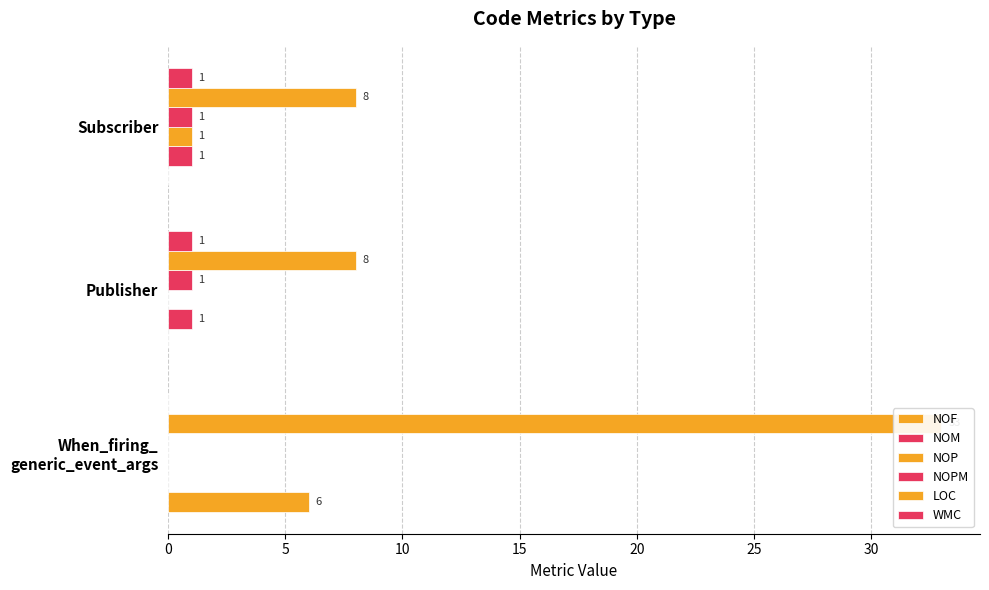

Rank the series by their maximum value, from lowest to highest.

NOM, NOP, NOPM, WMC, NOF, LOC